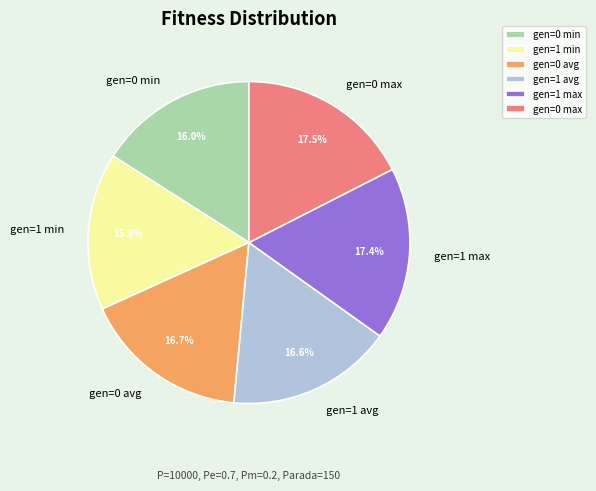

The gen=1 min slice represents 10% of the pie. True or false?

False